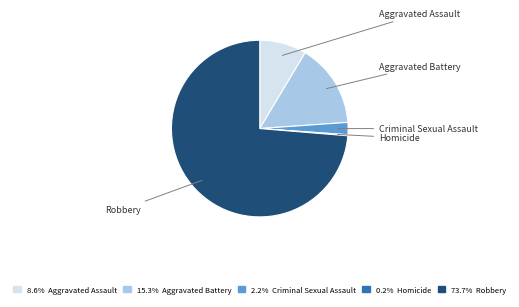

Which category has the biggest portion of the pie?

Robbery